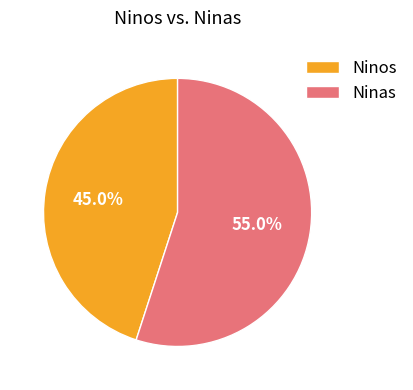

Rank the categories by value from lowest to highest.

Ninos, Ninas